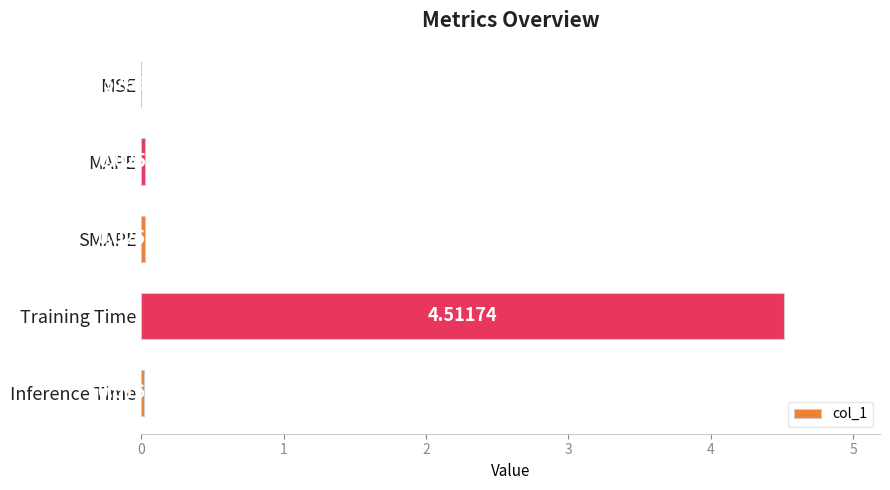

At which label is the value closest to 2?

MAPE